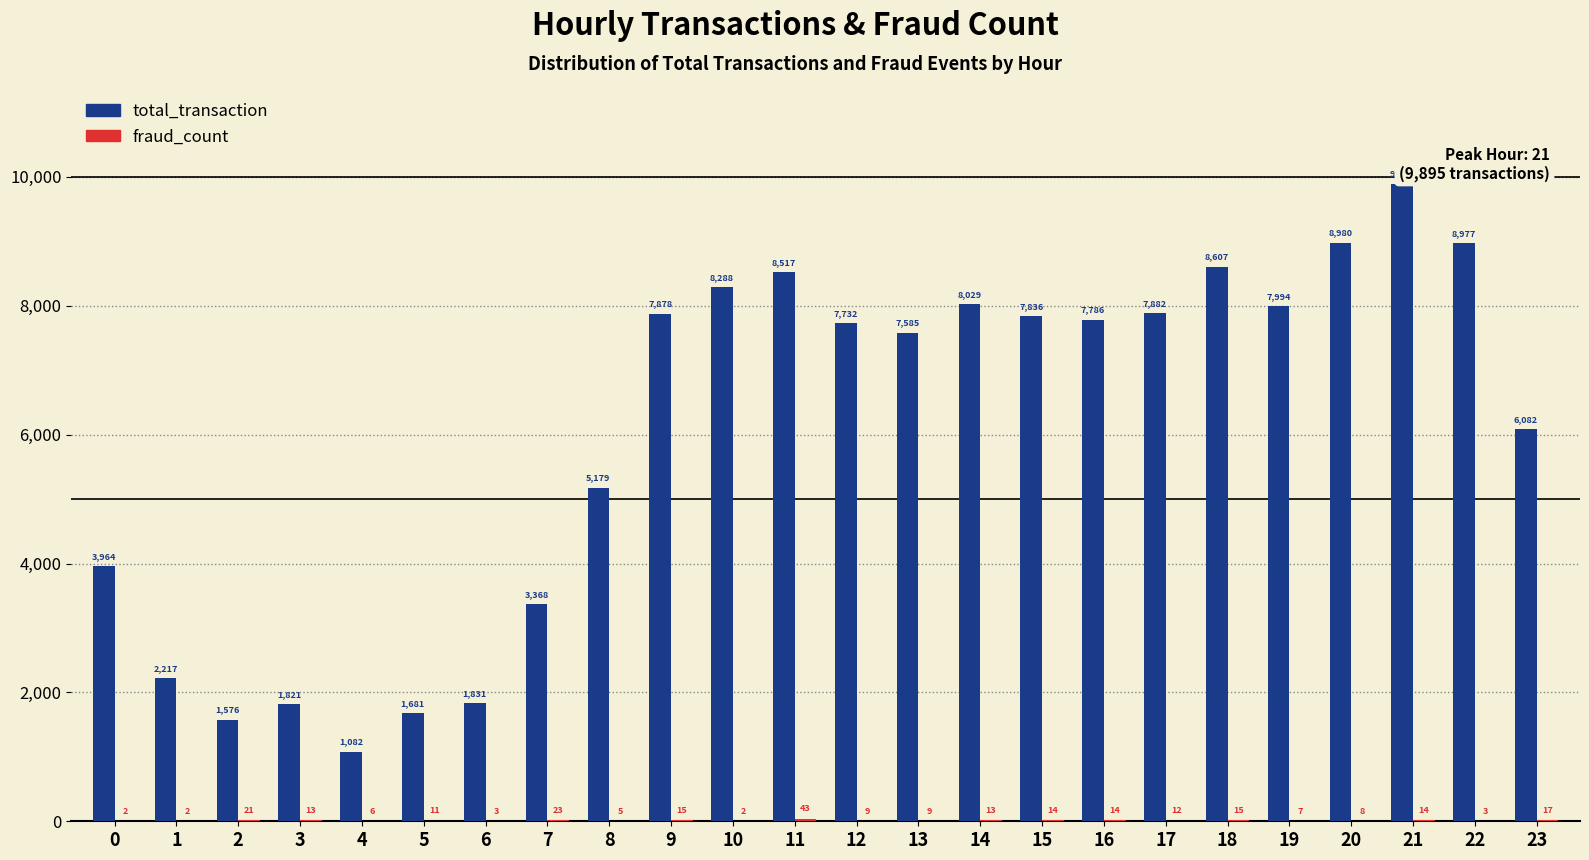

Which label corresponds to the largest value in the chart?

21